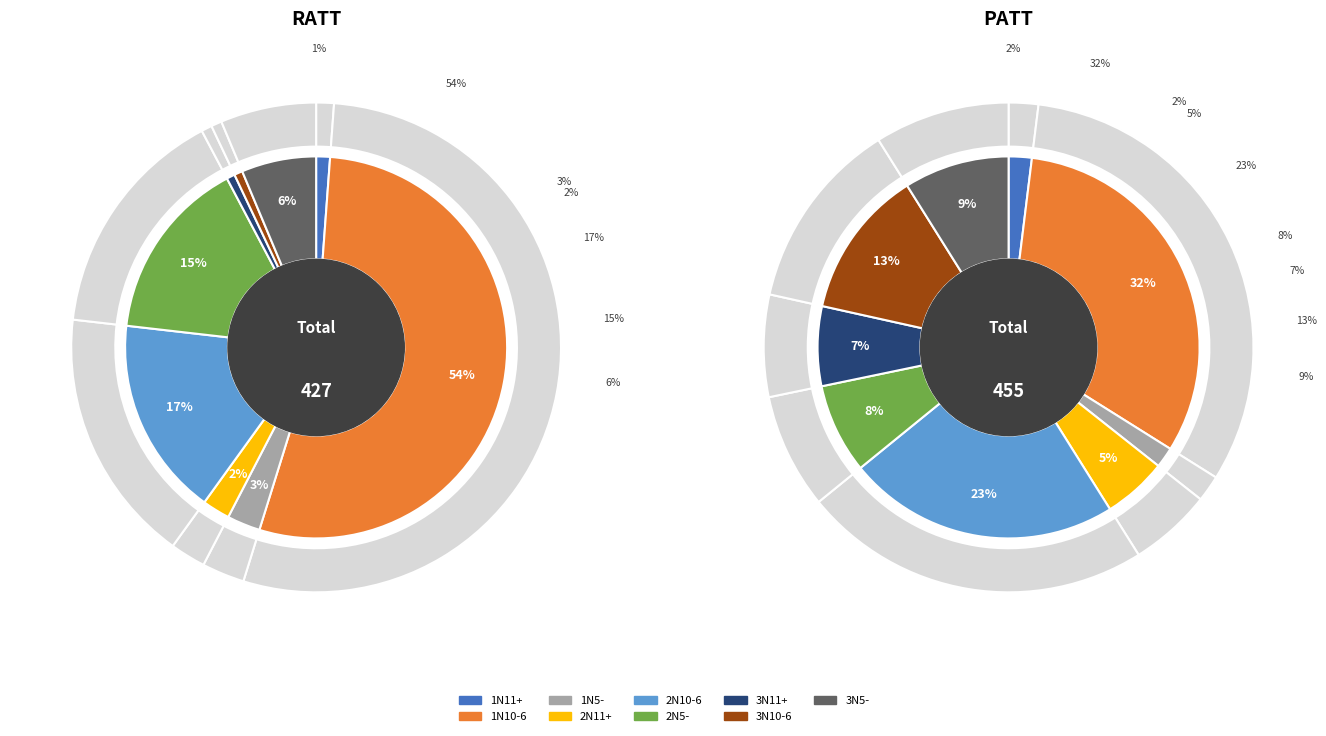

Rank the series by their average value, from lowest to highest.

RATT, PATT